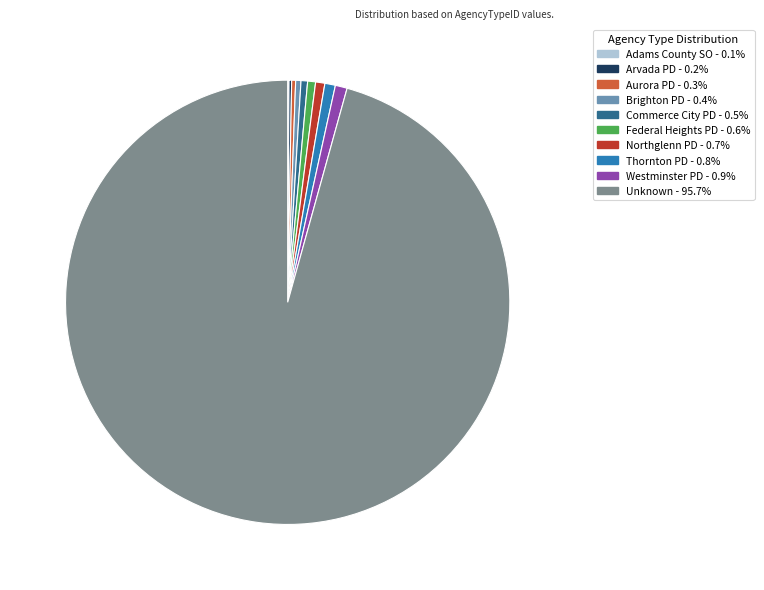

Which slice is the largest?

Unknown